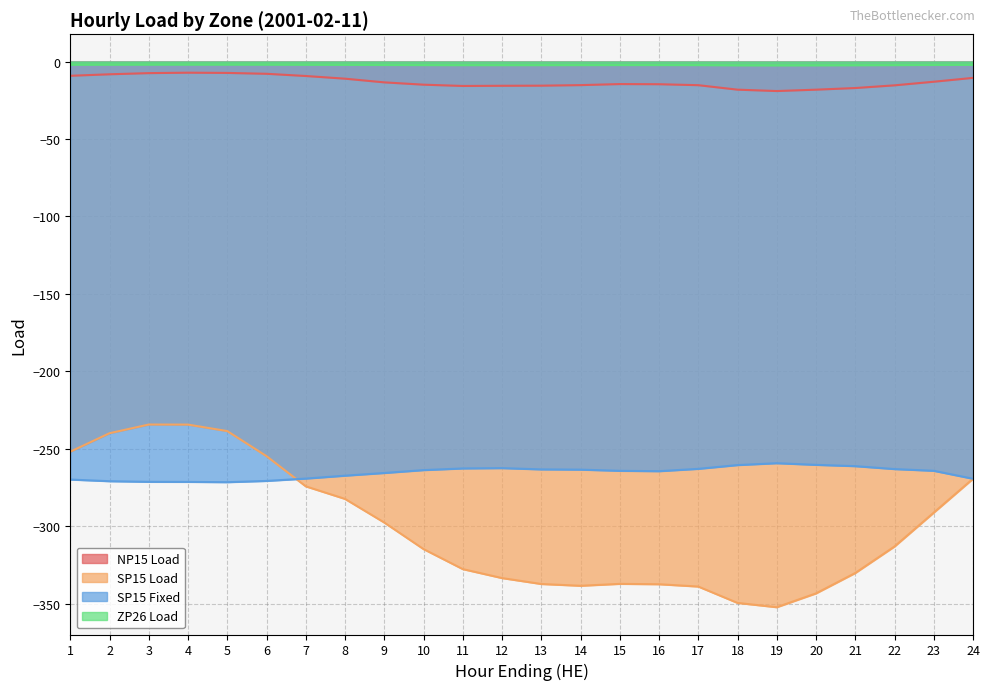

What is the spread (max minus min) of values at 2?

269.0